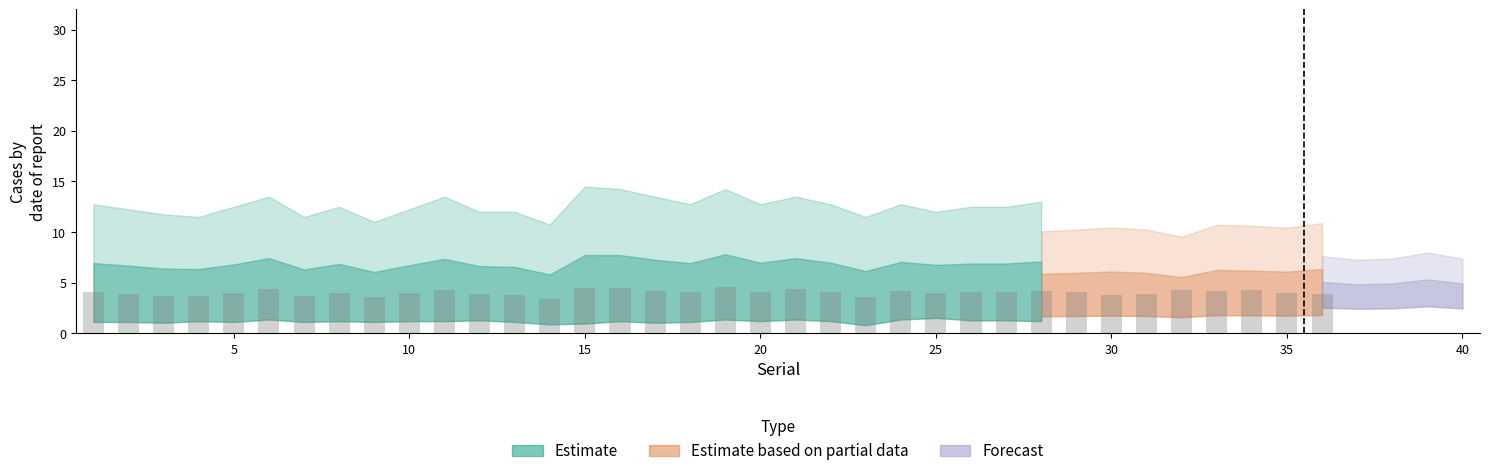

What is the maximum value shown in the chart?

4.6